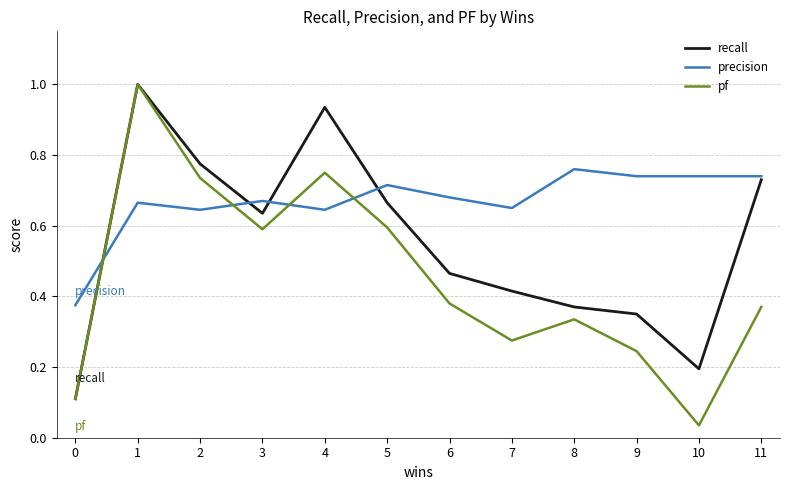

Which category has the lowest value across all series?

10